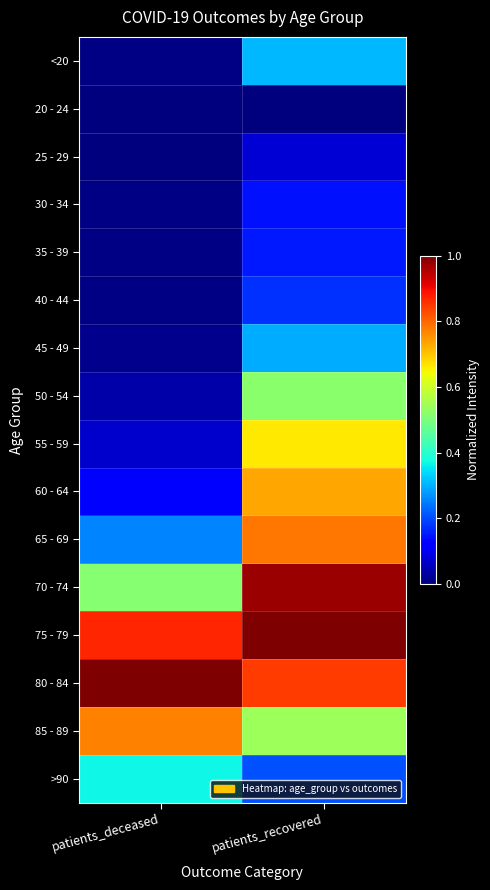

What is the total value across all series at patients_recovered?

7.4